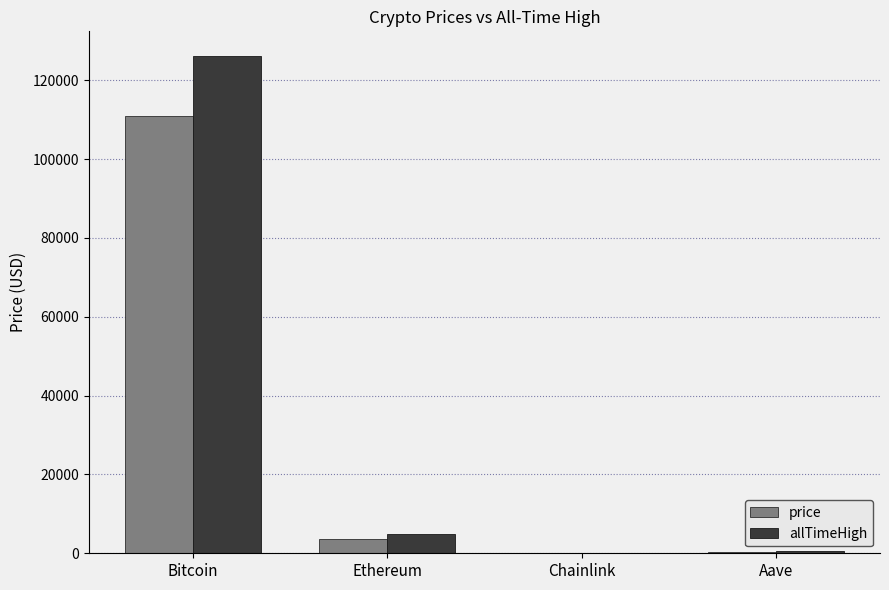

Which series changed the most between Bitcoin and Chainlink?

allTimeHigh